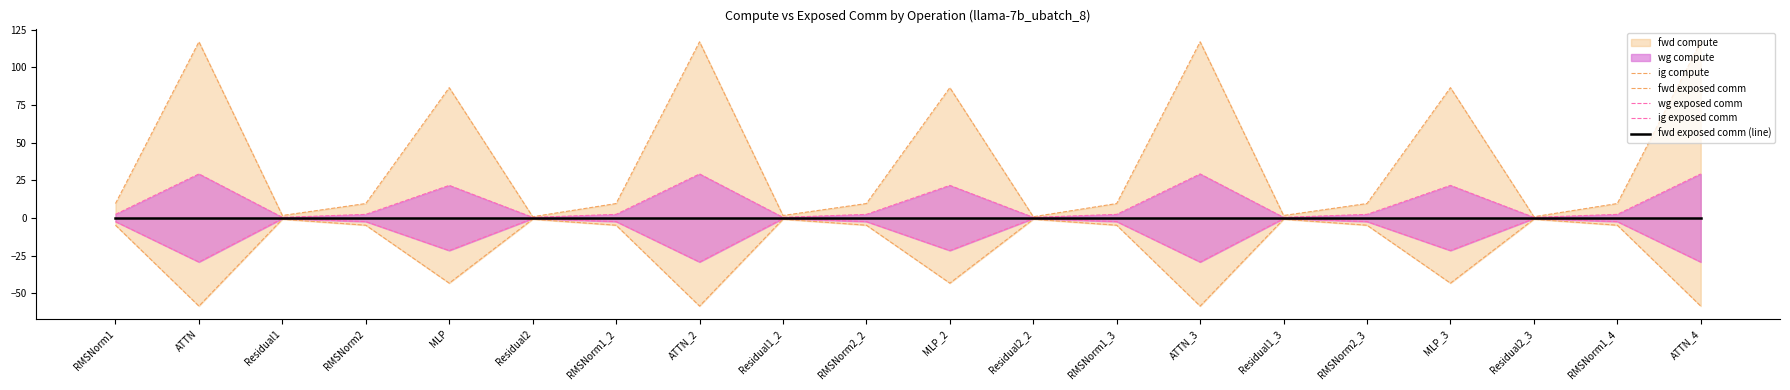

What is the average value of the ig compute series?

40.1